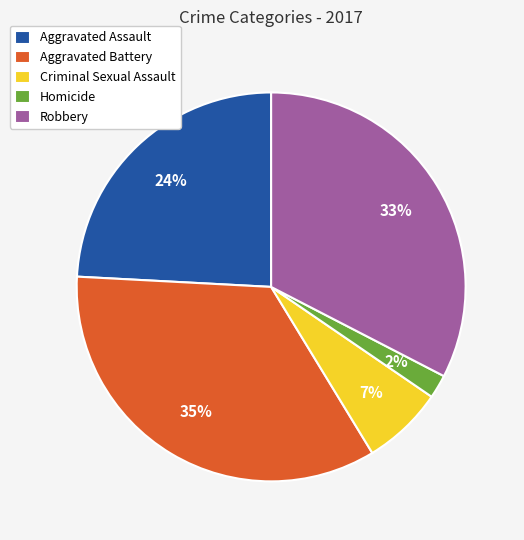

True or false: Homicide accounts for 2% of the total.

True